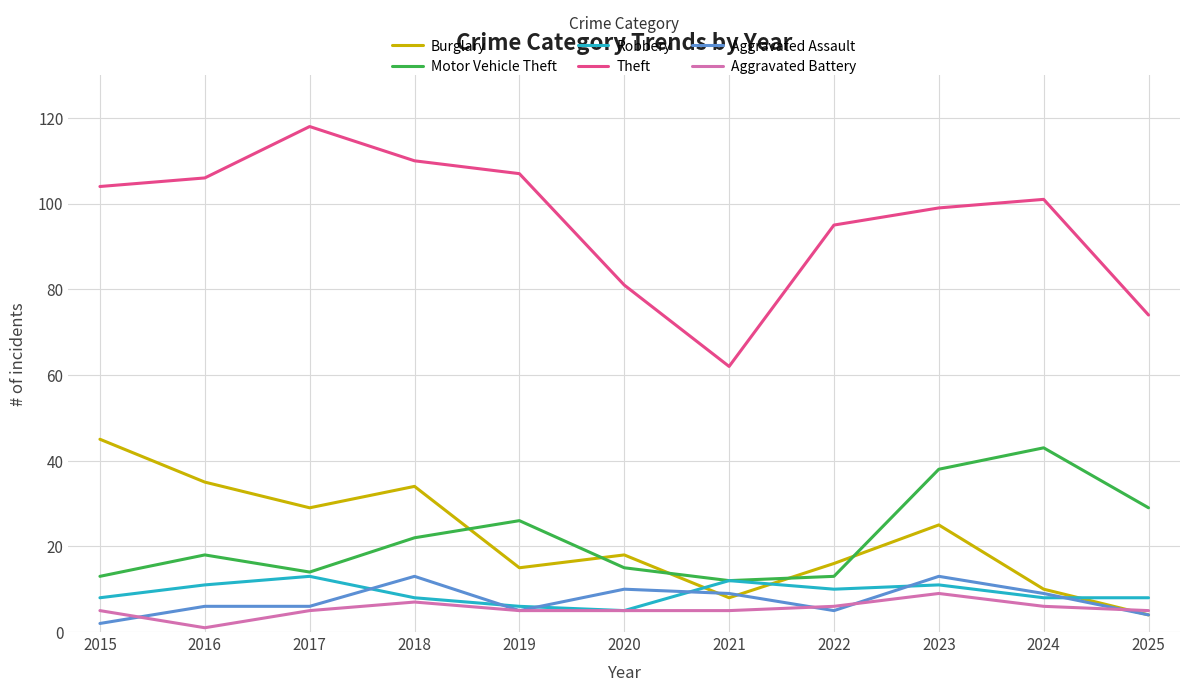

Which series changed the most between 2016 and 2019?

Burglary